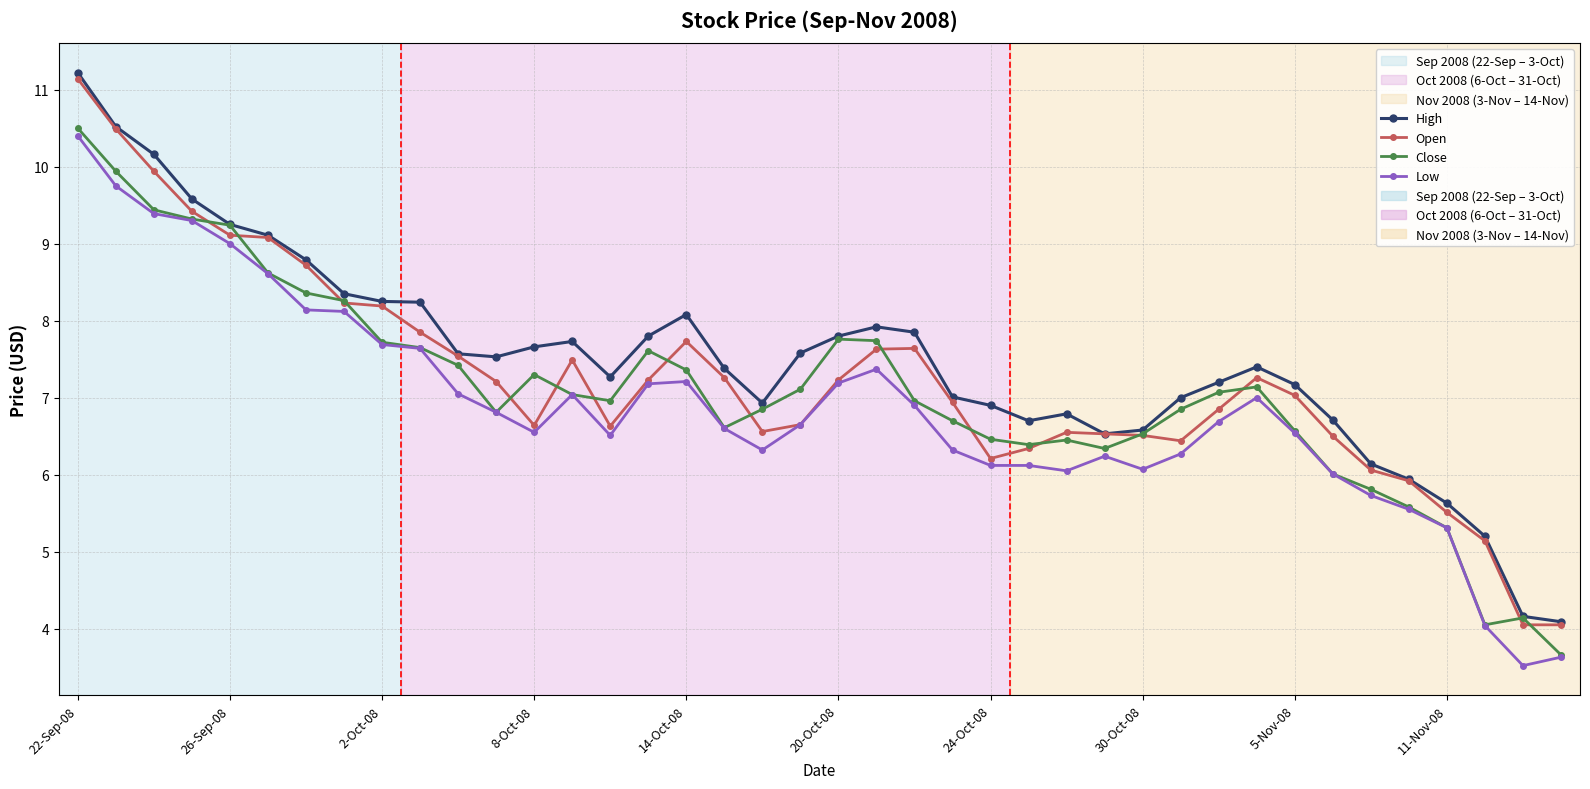

What is the maximum value for Close?

10.5